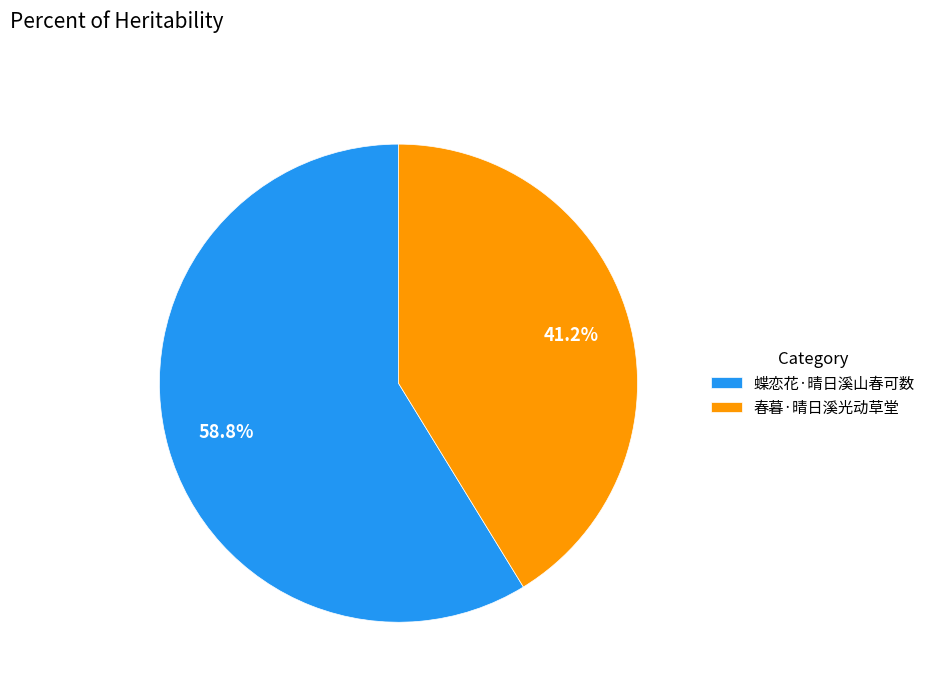

Approximately how many times larger is the value at 蝶恋花·晴日溪山春可数 compared to 春暮·晴日溪光动草堂?

1.4